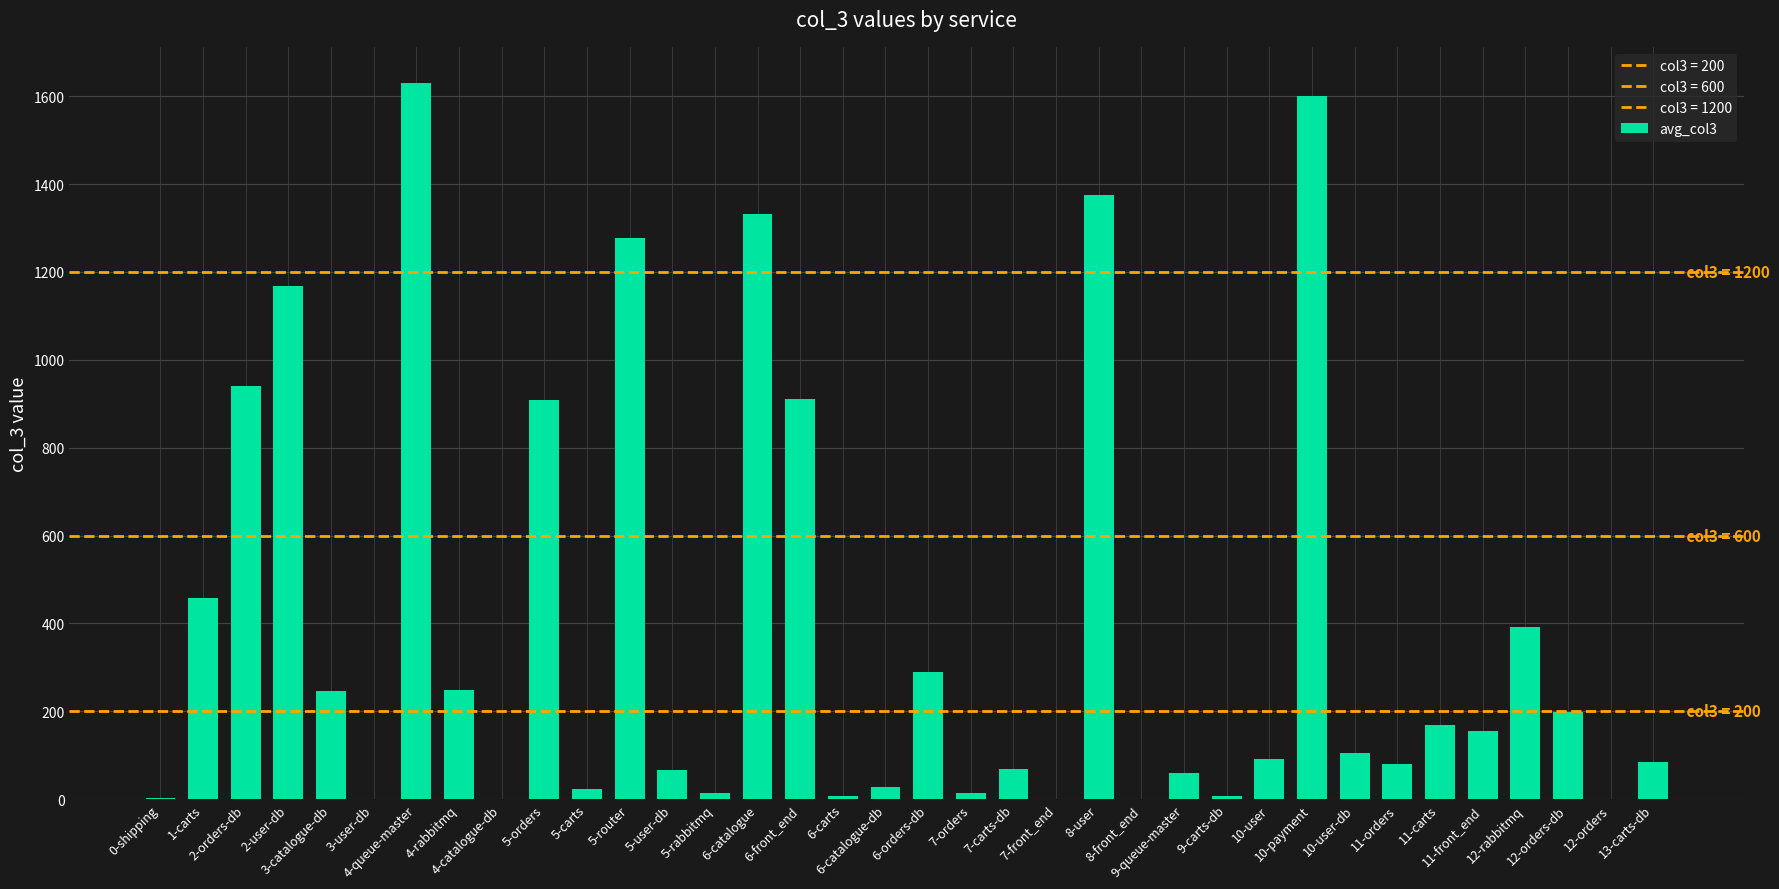

Count the number of data series in this chart.

1